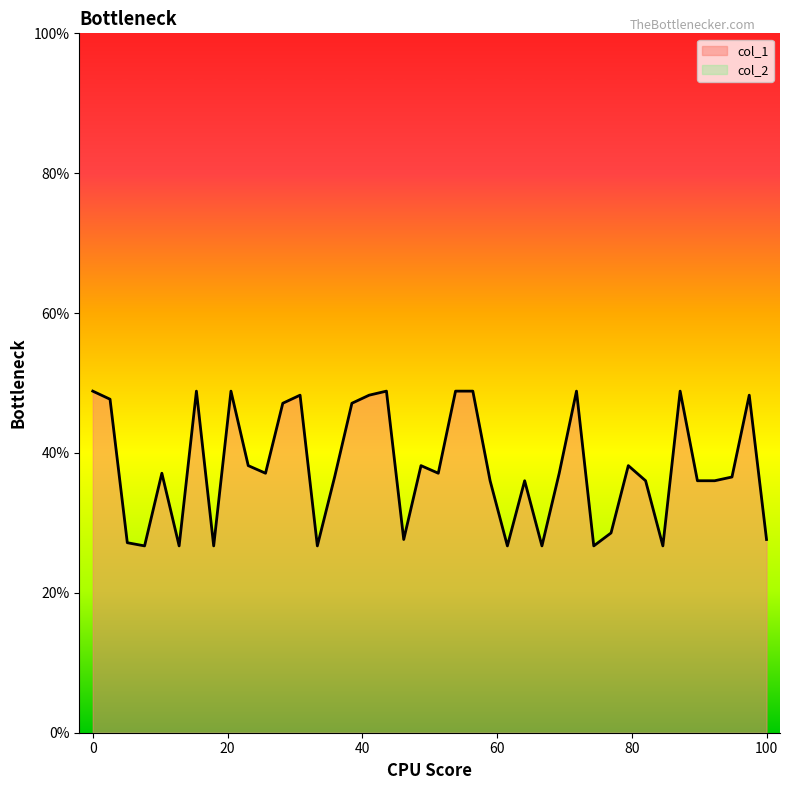

Which series has the largest total across all categories?

col_1